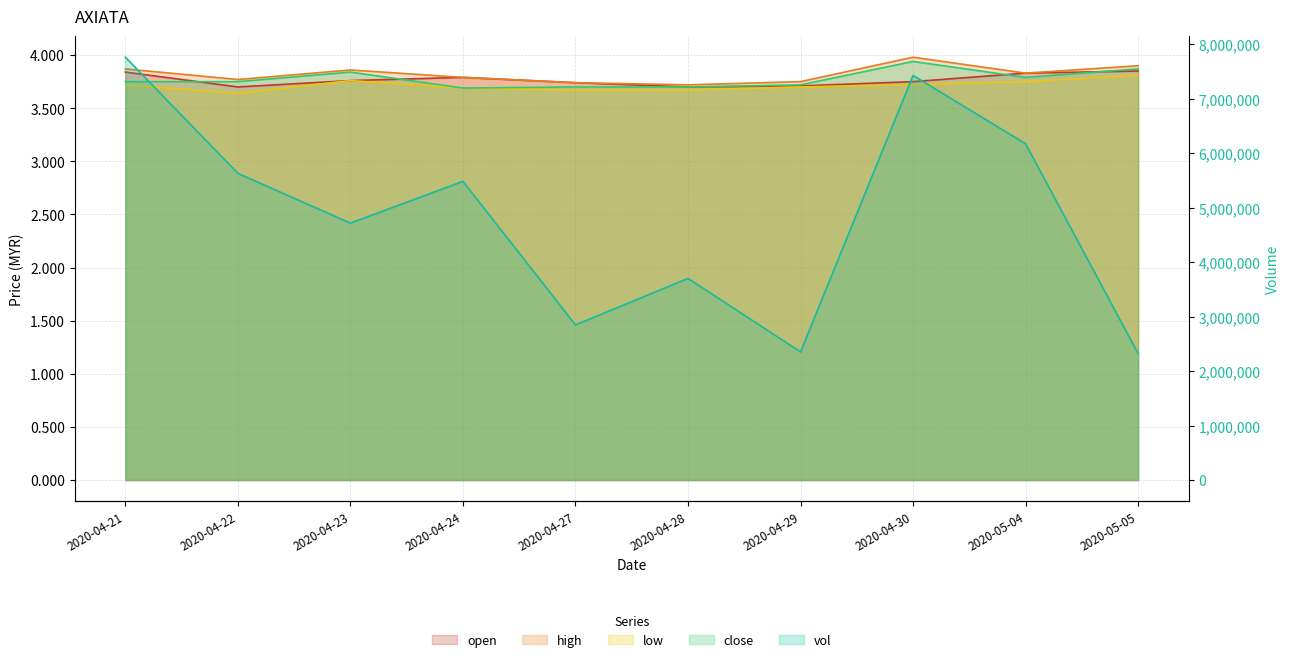

Rank the categories by high value from lowest to highest.

2020-04-28, 2020-04-27, 2020-04-29, 2020-04-22, 2020-04-24, 2020-05-04, 2020-04-23, 2020-04-21, 2020-05-05, 2020-04-30